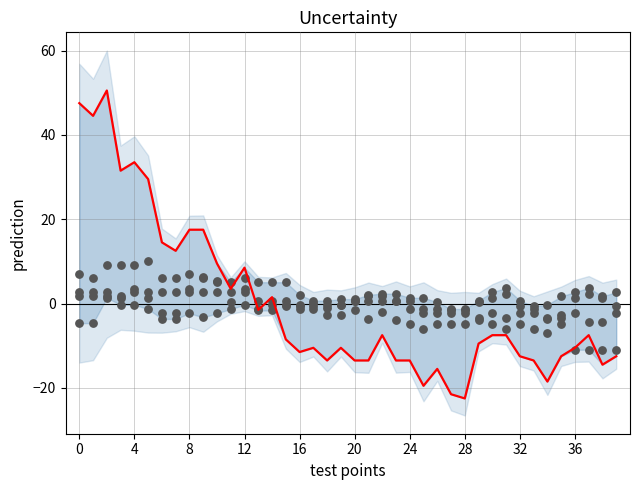

At how many categories does at least one series exceed 1?

31